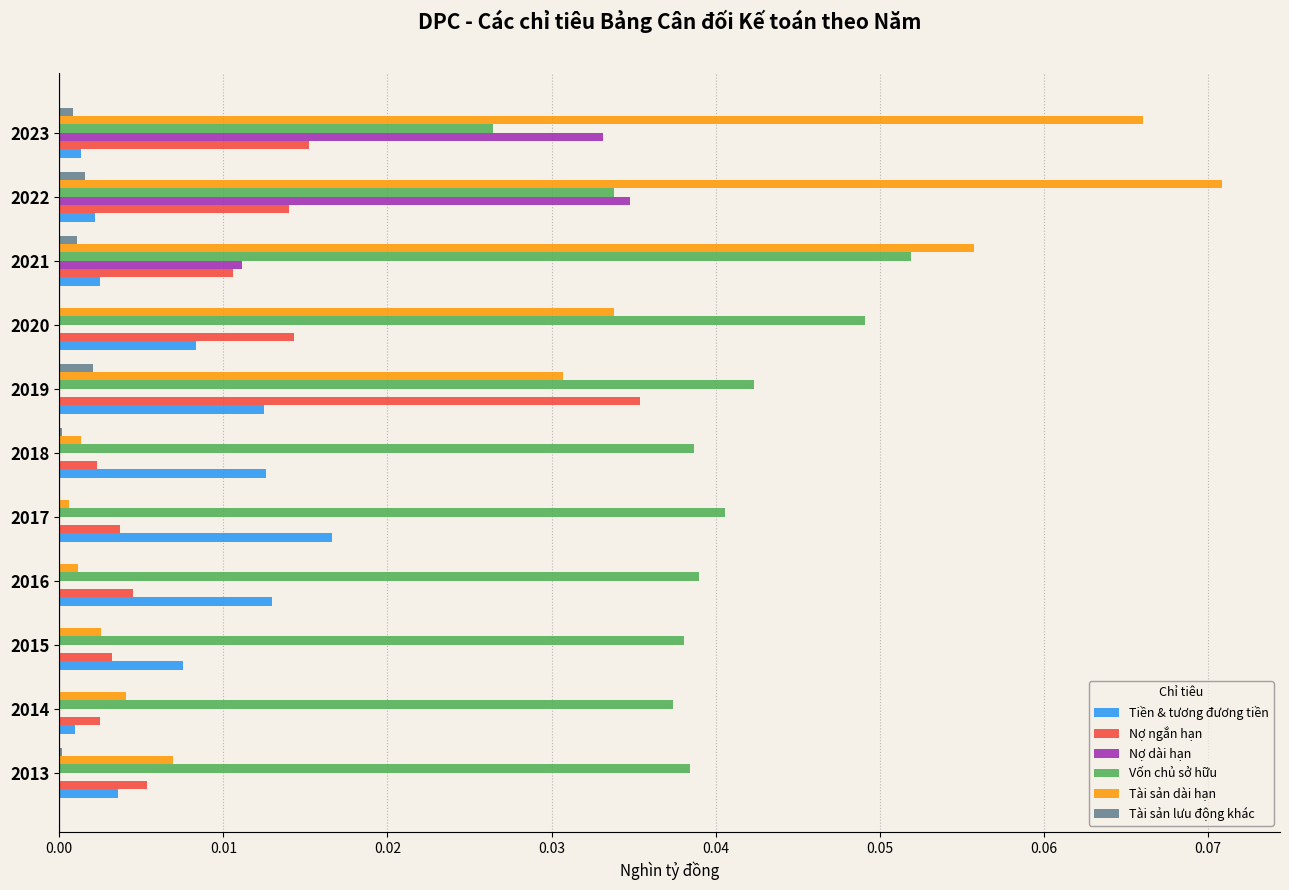

Which label corresponds to the largest value in the chart?

2022